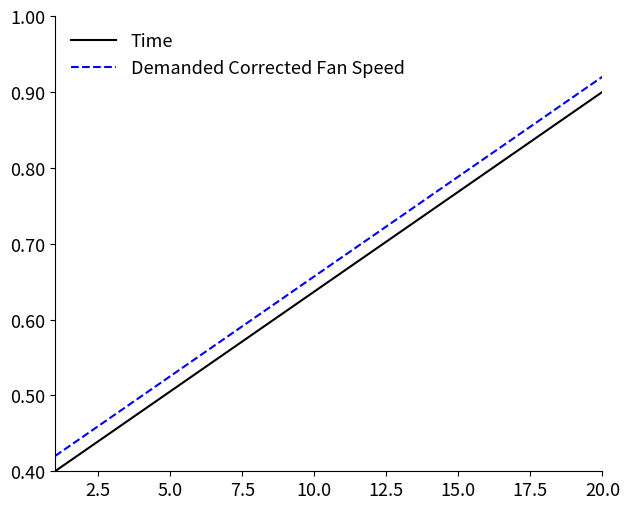

True or false: Time and Demanded Corrected Fan Speed intersect in this chart.

False